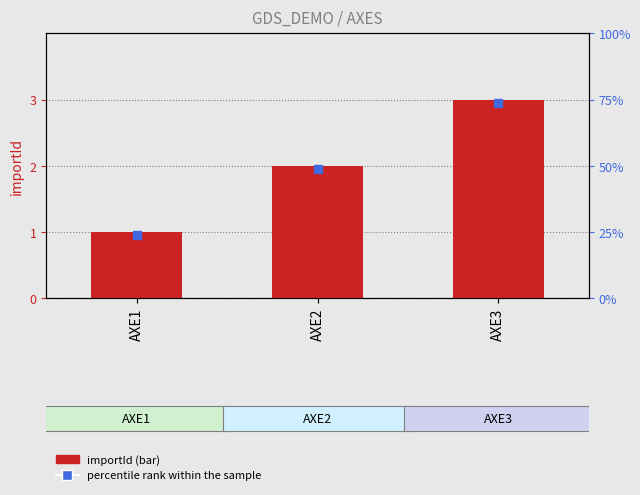

Which category has the highest value across all series?

AXE3